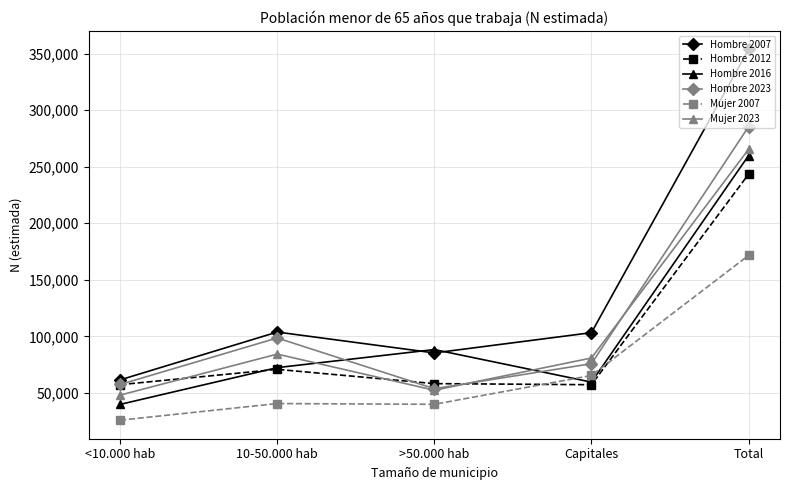

What is the value of the Mujer 2007 point at the 4th from the left?

65357